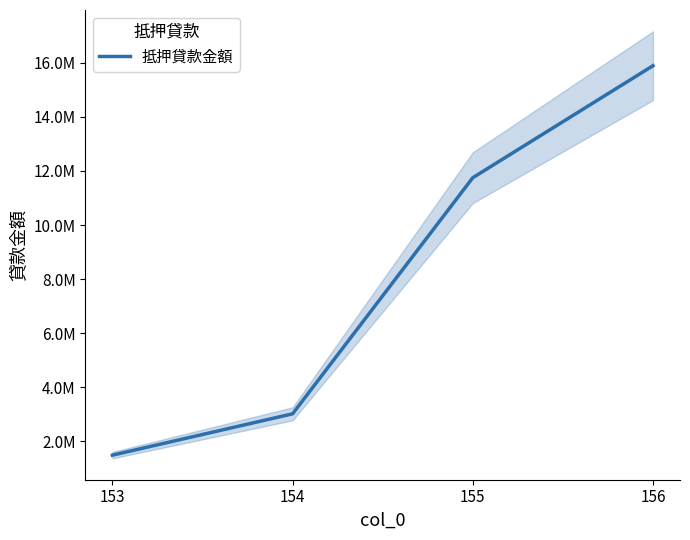

What is the sum of all values?

32148220